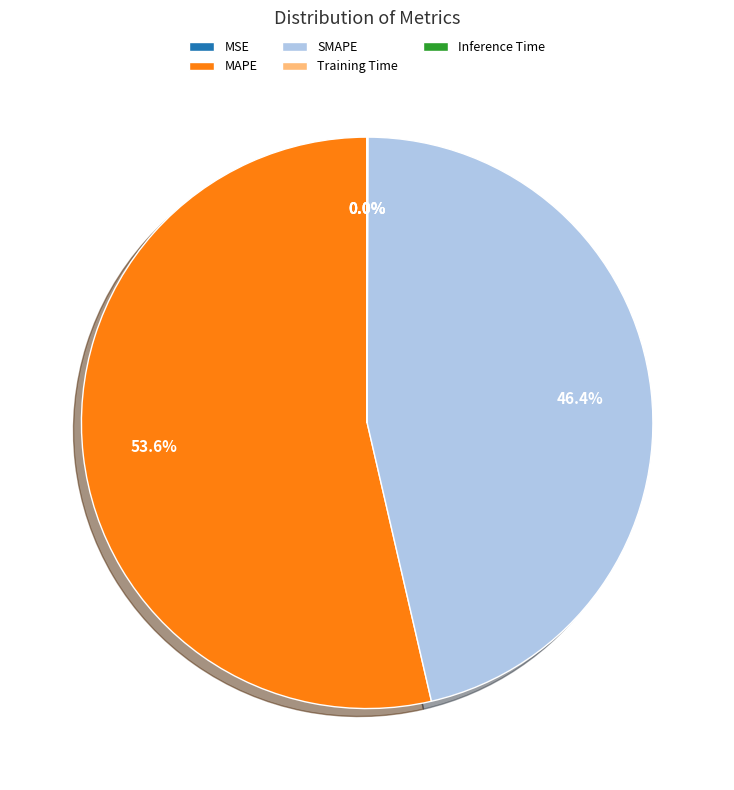

Which slice is the largest?

MAPE